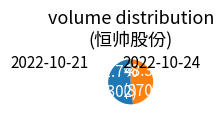

Approximately how many times larger is the value at 2022-10-21 compared to 2022-10-24?

0.9